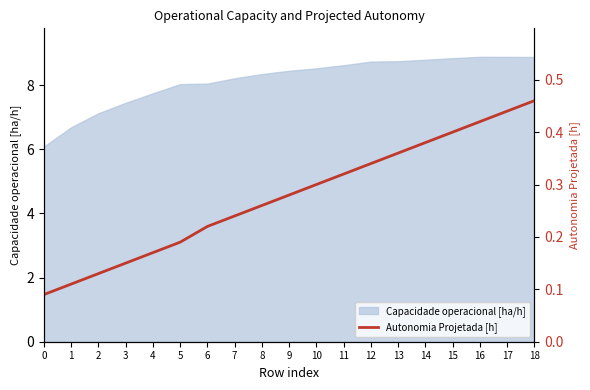

True or false: Capacidade operacional [ha/h] has a value of 5.1 at 14.

False